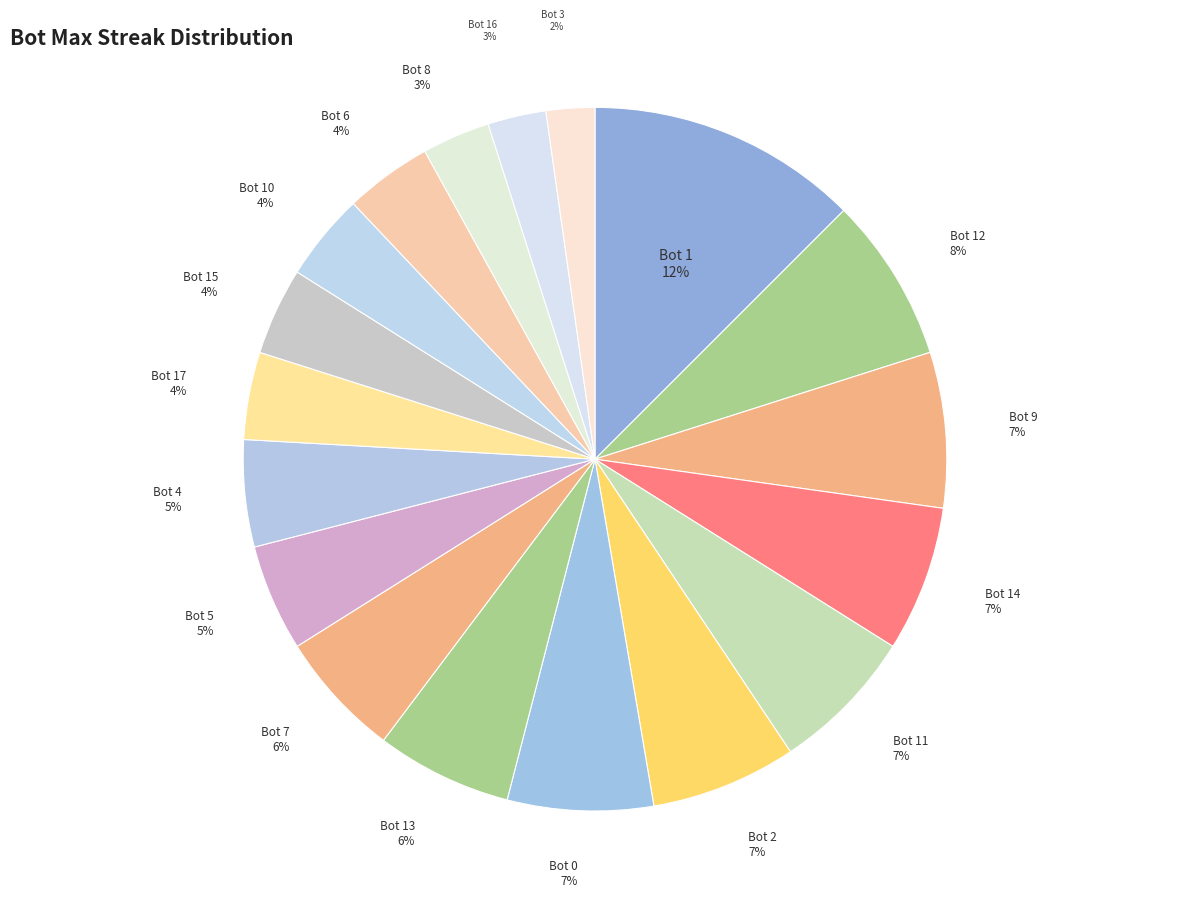

True or false: Bot 10 accounts for 4% of the total.

True